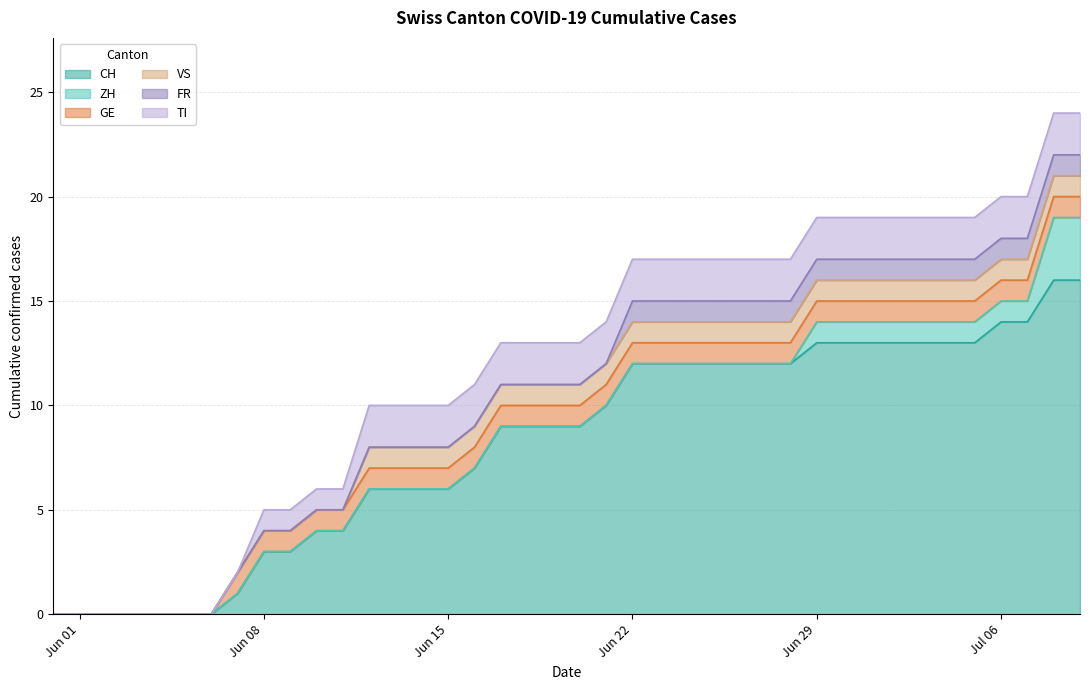

At 26, list the series in order from largest to smallest.

CH, TI, GE, VS, FR, ZH